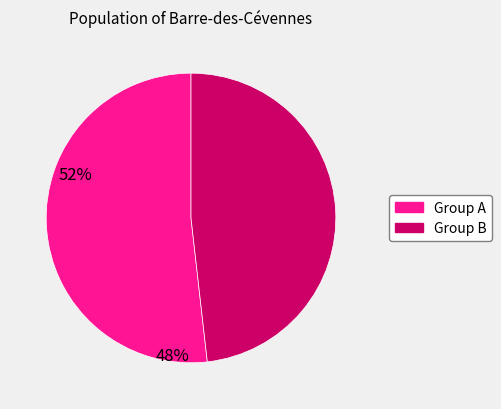

What is the ratio of the value at Group A to the value at Group B?

1.1